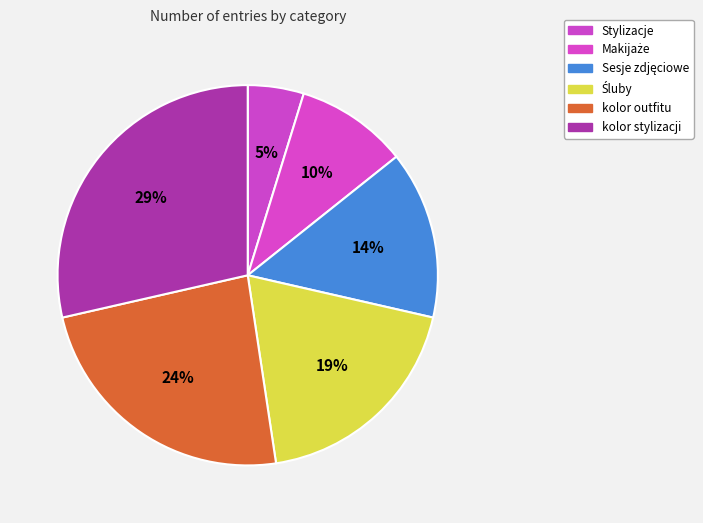

What is the total percentage of Makijaże and kolor stylizacji?

38.1%